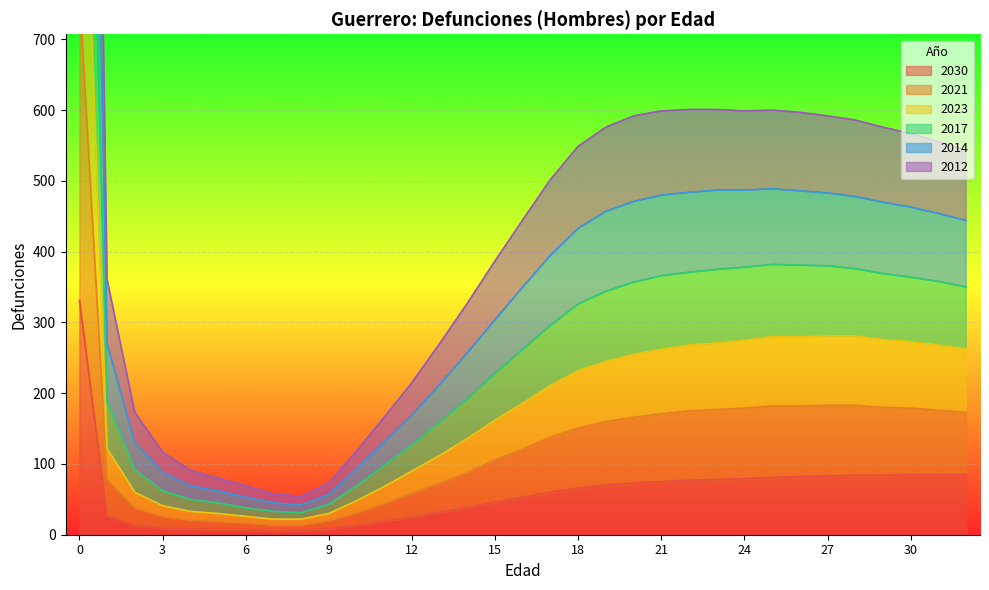

Reading left to right, transcribe all the data shown in this chart.

2030: 0=331	1=26	2=13	3=9	4=8	5=7	6=7	7=5	8=6	9=8	10=13	11=19	12=25	13=32	14=38	15=46	16=53	17=60	18=66	19=70	20=73	21=75	22=77	23=78	24=79	25=81	26=82	27=83	28=84	29=84	30=85	31=85	32=85
2021: 0=1696	1=189	2=92	3=62	4=50	5=45	6=38	7=33	8=31	9=43	10=69	11=98	12=127	13=159	14=192	15=228	16=262	17=296	18=326	19=344	20=357	21=366	22=371	23=375	24=378	25=382	26=381	27=380	28=376	29=369	30=364	31=358	32=350
2012: 0=2924	1=361	2=173	3=117	4=91	5=80	6=69	7=58	8=54	9=73	10=118	11=166	12=215	13=270	14=327	15=387	16=445	17=502	18=549	19=576	20=592	21=599	22=601	23=601	24=599	25=600	26=597	27=592	28=586	29=576	30=567	31=556	32=543
2023: 0=1182	1=122	2=60	3=41	4=33	5=30	6=26	7=22	8=22	9=30	10=48	11=68	12=90	13=112	14=136	15=162	16=186	17=211	18=232	19=245	20=255	21=262	22=268	23=271	24=275	25=280	26=280	27=281	28=281	29=276	30=273	31=268	32=263
2017: 0=2281	1=270	2=130	3=88	4=69	5=62	6=53	7=45	8=42	9=57	10=93	11=131	12=169	13=212	14=257	15=304	16=350	17=395	18=433	19=457	20=471	21=480	22=484	23=487	24=487	25=489	26=486	27=483	28=478	29=470	30=463	31=454	32=444
2014: 0=771	1=78	2=38	3=26	4=21	5=19	6=17	7=14	8=14	9=20	10=31	11=44	12=59	13=73	14=88	15=106	16=121	17=138	18=151	19=160	20=166	21=171	22=175	23=177	24=179	25=182	26=182	27=183	28=183	29=180	30=179	31=176	32=173